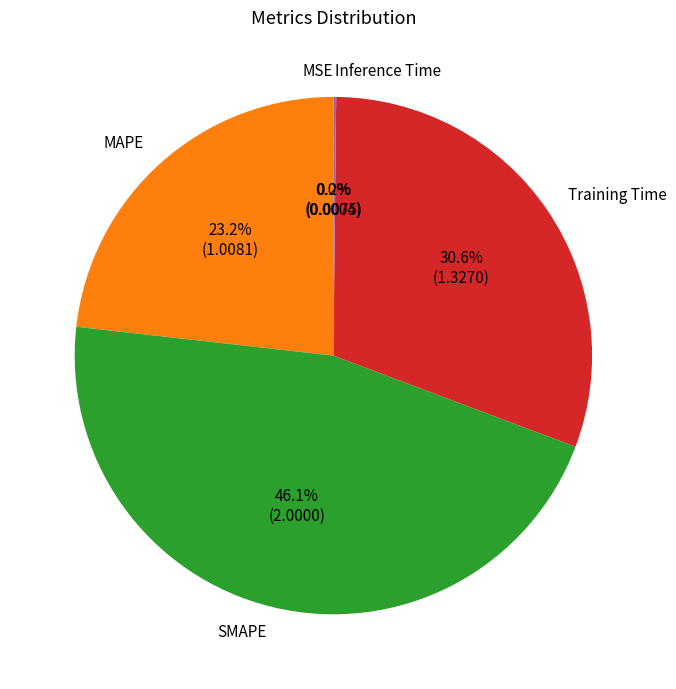

To the nearest percent, what is the average slice percentage?

20%